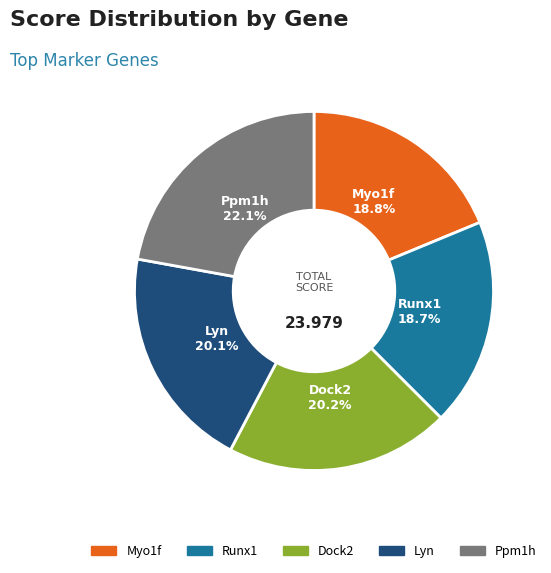

Combined, do Lyn and Myo1f account for over 50%?

No